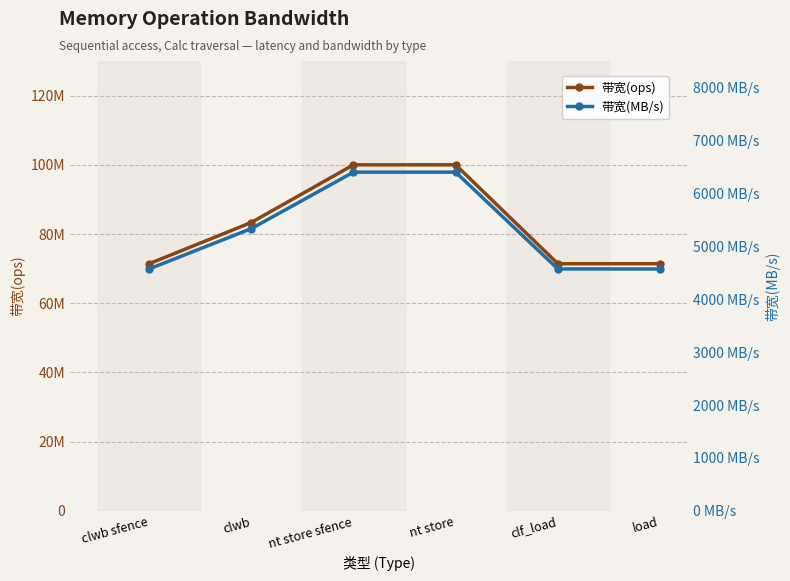

At which category is the sum across all series the highest?

nt store sfence